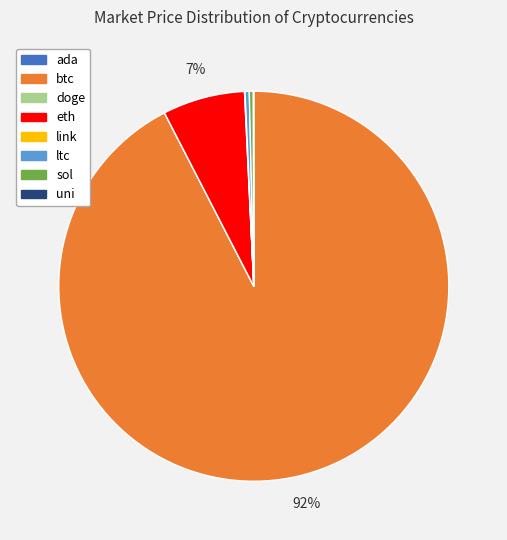

What is the largest slice in the pie chart?

btc